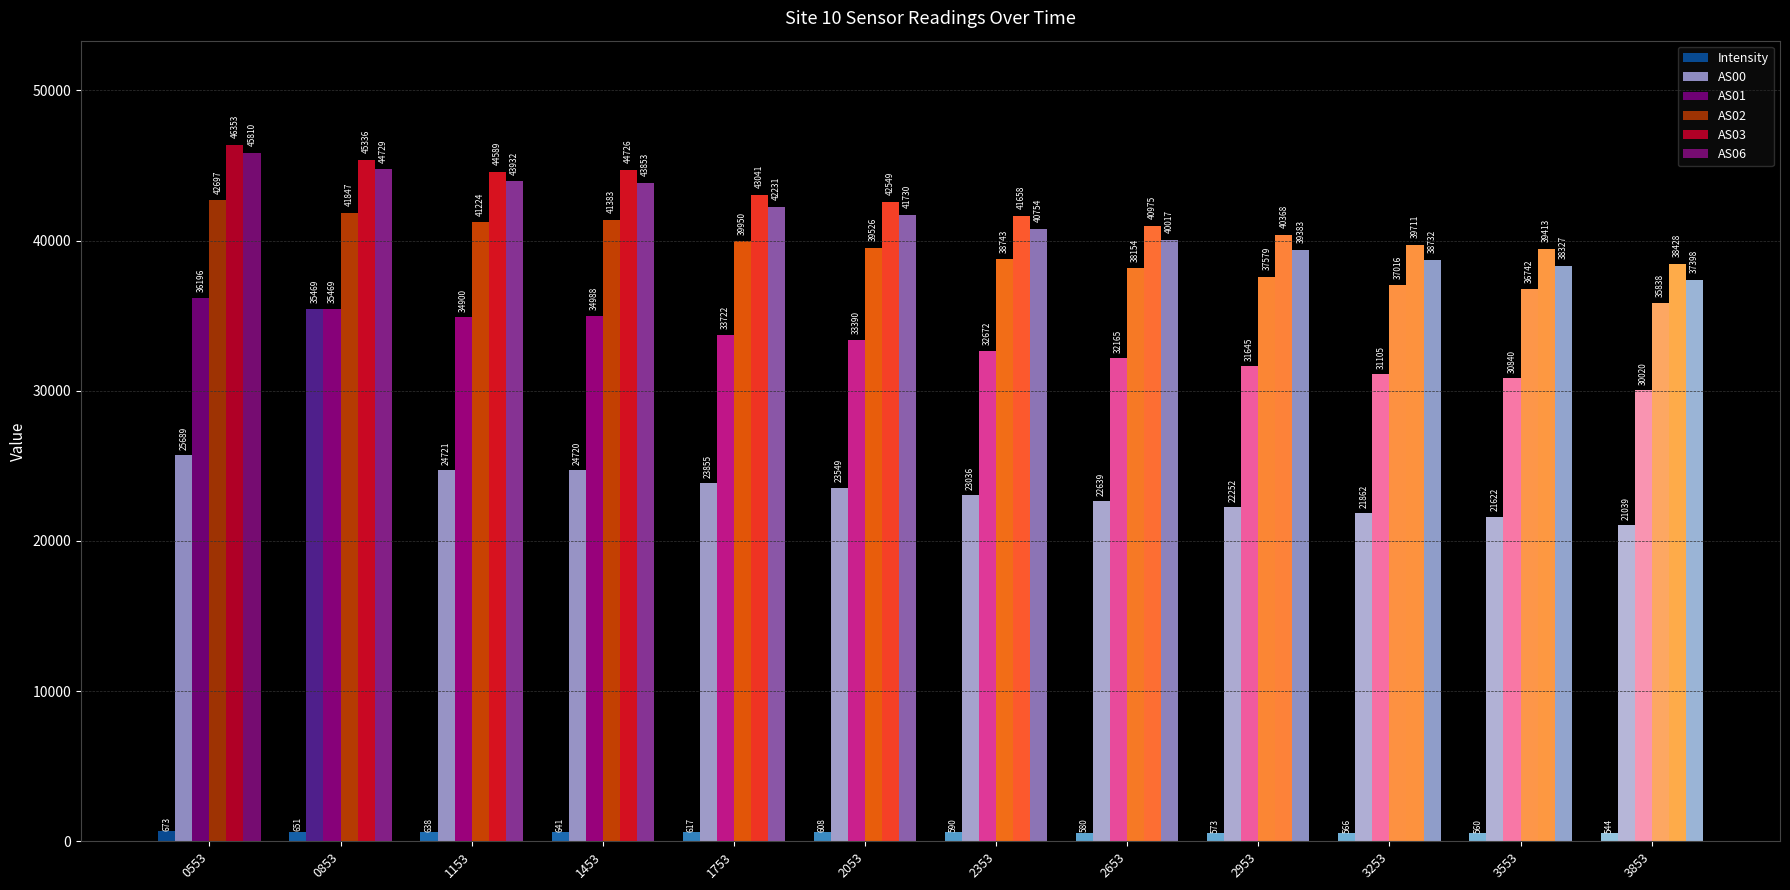

At which category is the sum across all series the highest?

0853